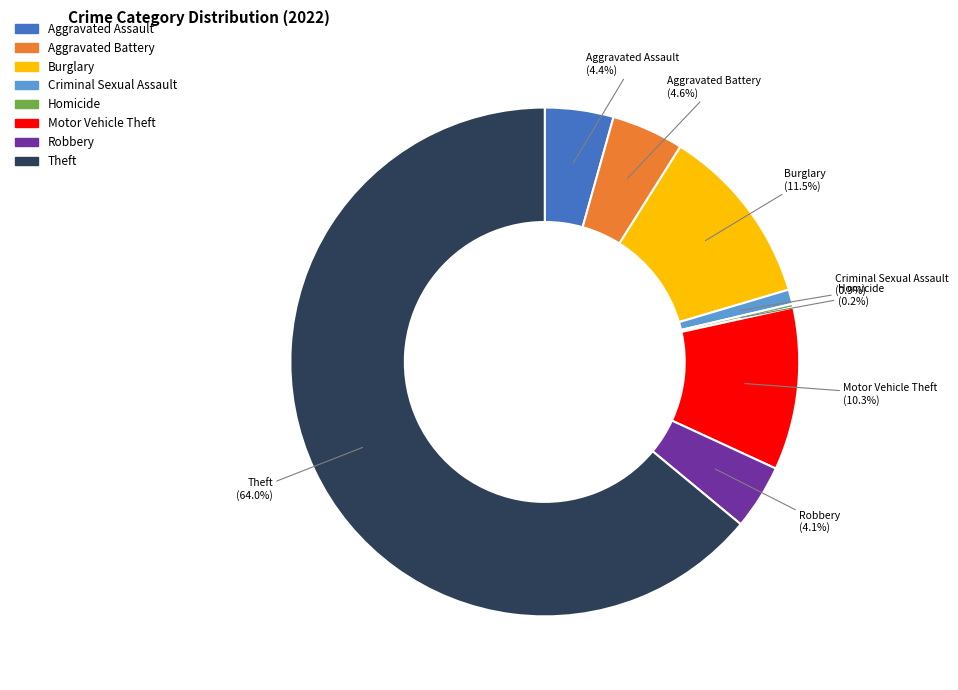

Is there any slice that represents more than half of the pie?

Yes